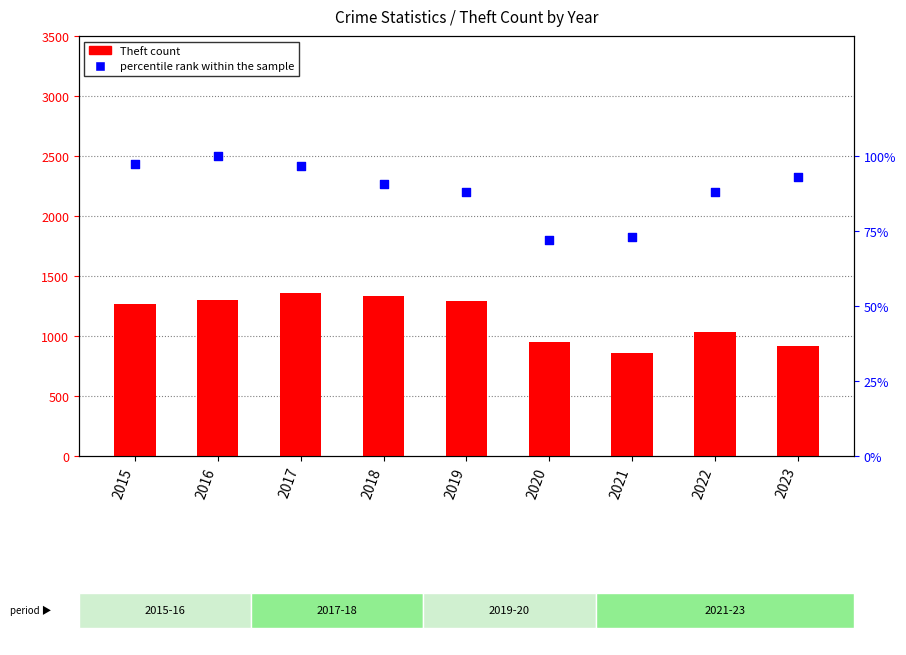

Which series has the widest spread of Y values?

Theft